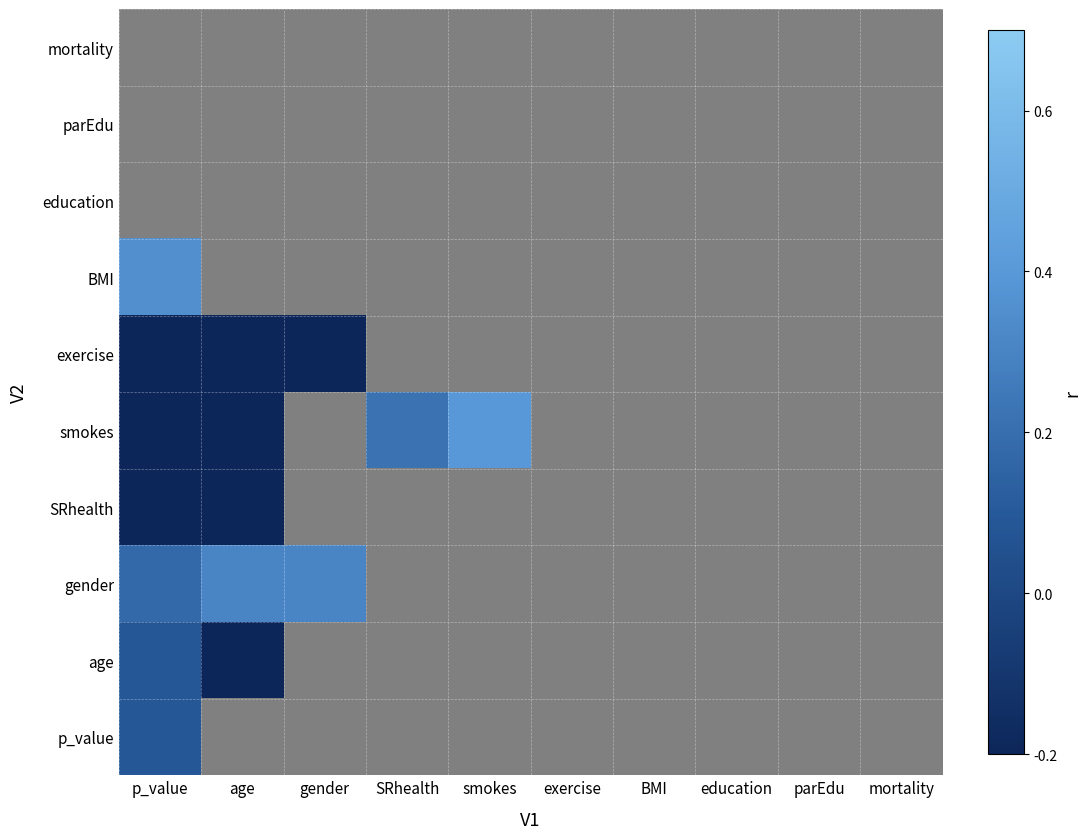

How many categories are shown in the chart?

10